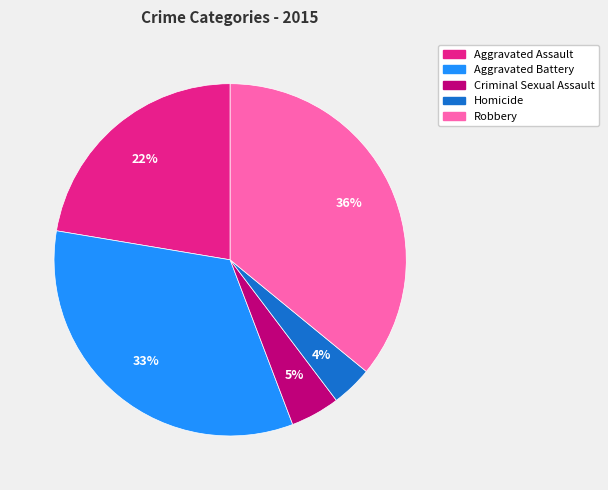

What is the ratio of the value at Aggravated Battery to the value at Aggravated Assault?

1.5